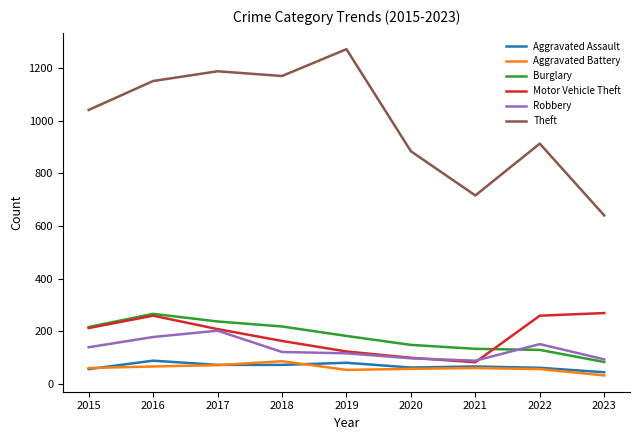

Which series has the largest total across all categories?

Theft